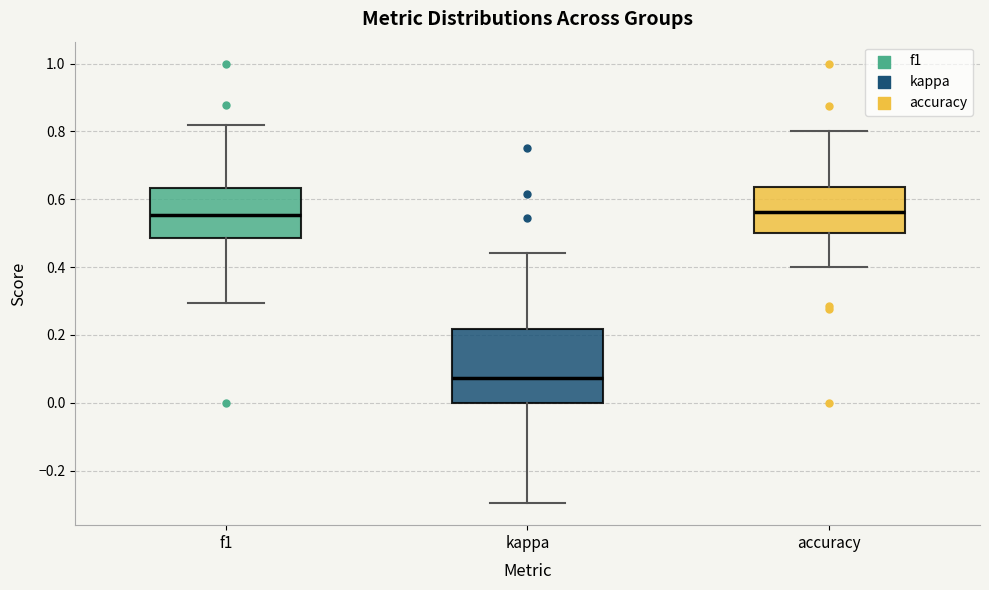

Reading left to right, read every box against the y-axis: the position of its median line, the range the box covers, and the ends of its whiskers. The values are not printed on the chart, so give them approximately, as read against the axis.

f1: median 0.56, box 0.48 to 0.64, whiskers 0.30 to 0.82
kappa: median 0.08, box 0.00 to 0.22, whiskers -0.30 to 0.44
accuracy: median 0.56, box 0.50 to 0.64, whiskers 0.40 to 0.80